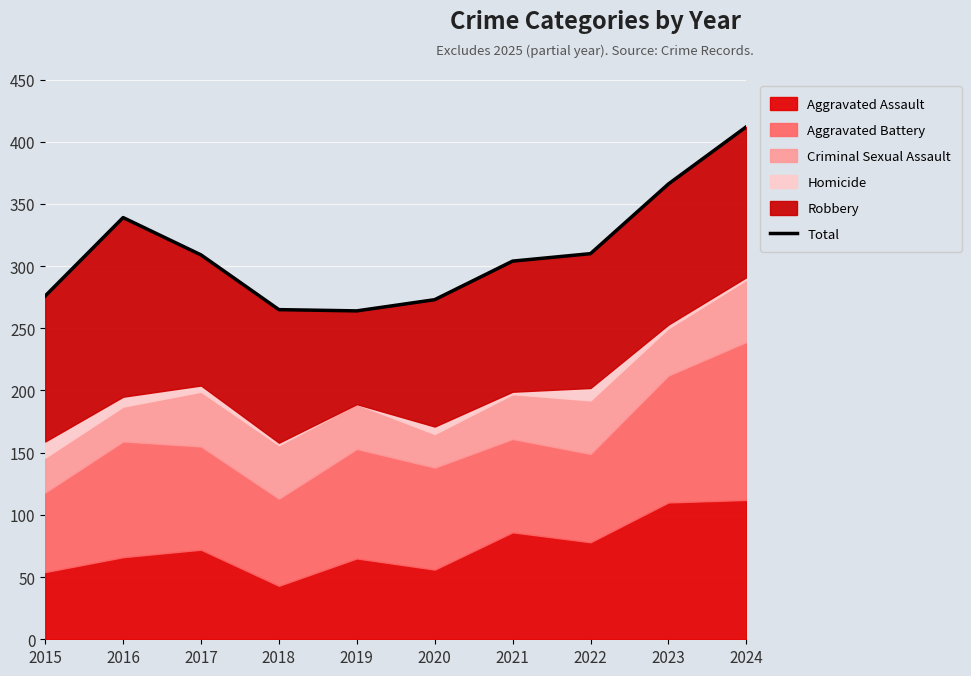

At which category does the data reach its first local peak?

2016